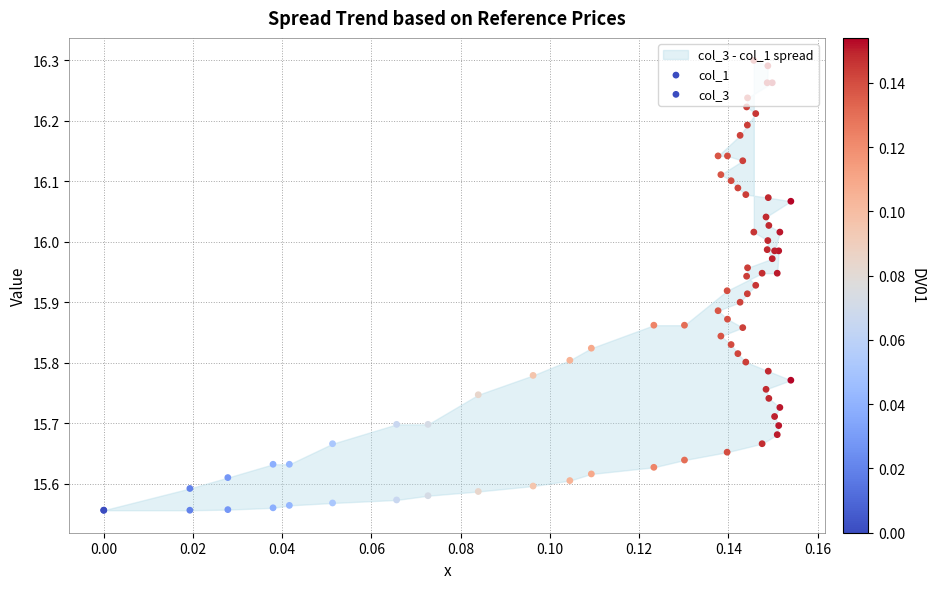

At how many categories does at least one series exceed 15?

40